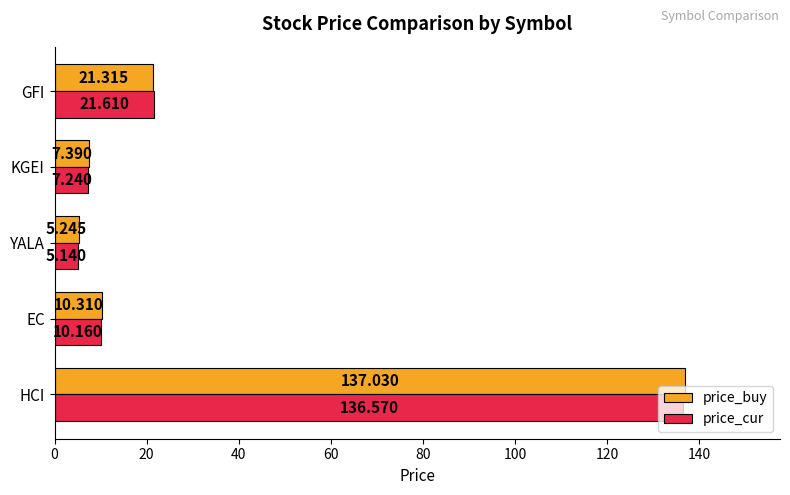

At which label is price_cur closest to 70?

GFI